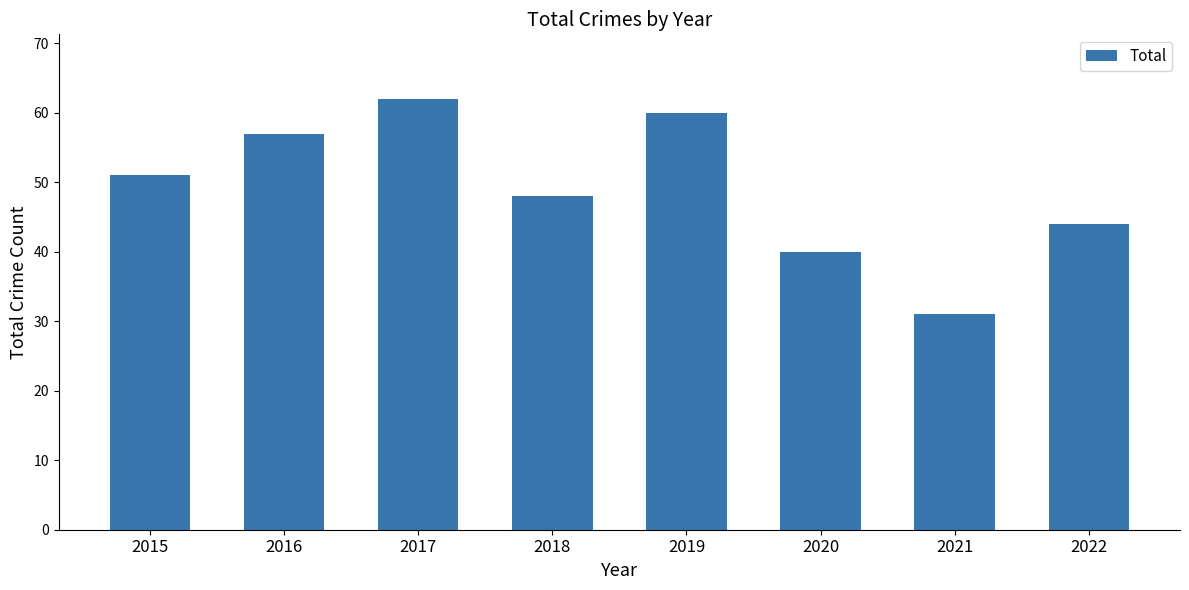

What is the change in value from 2015 to 2022?

-7